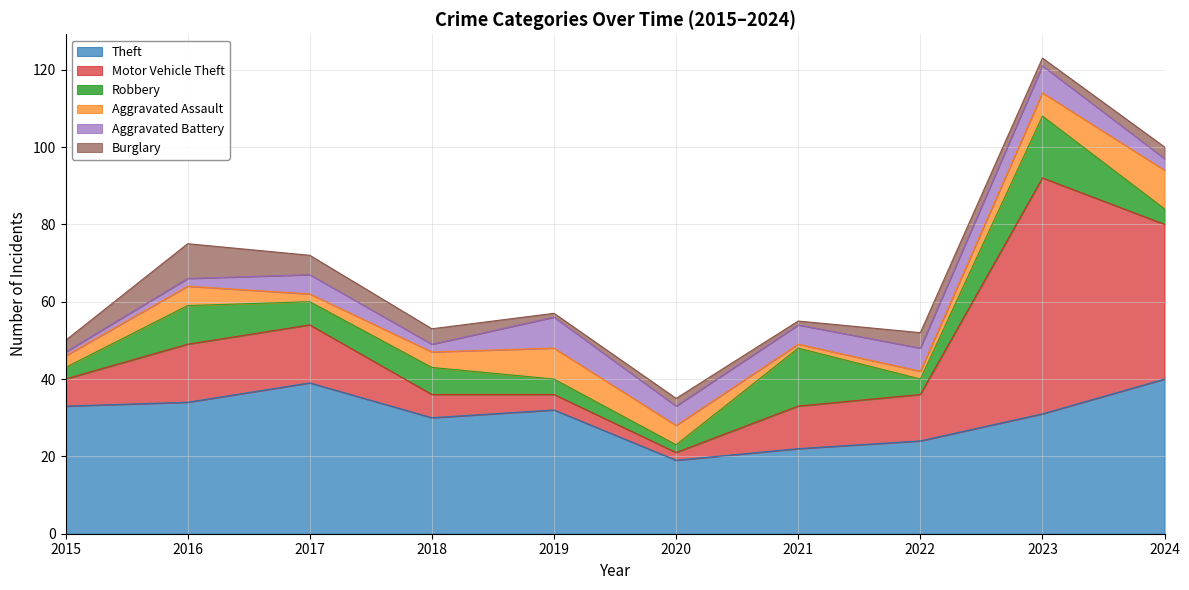

How many values in the Burglary series exceed 3?

4